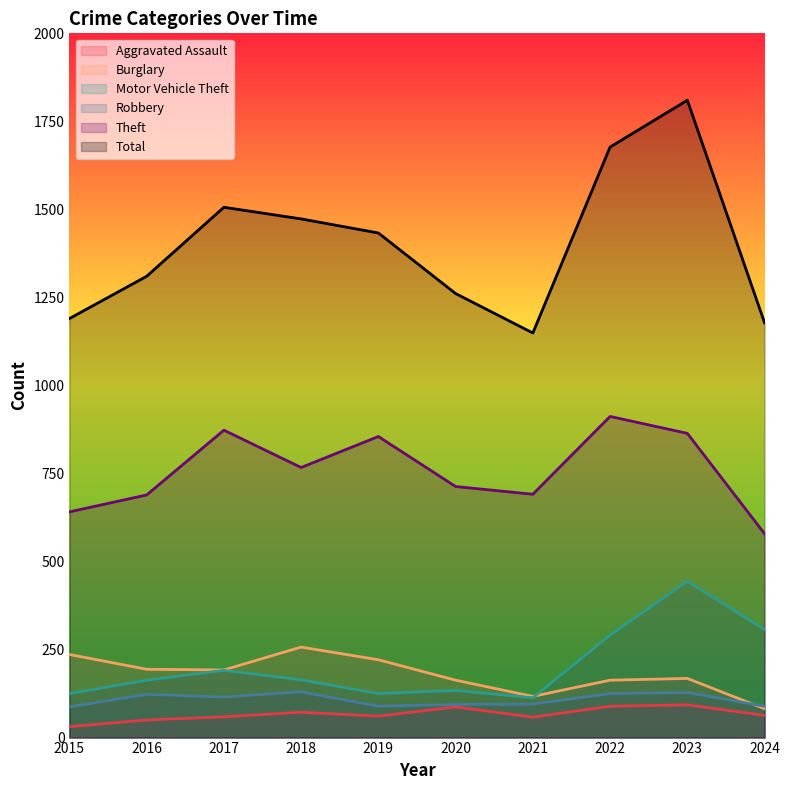

True or false: Theft and Total cross at least once.

False